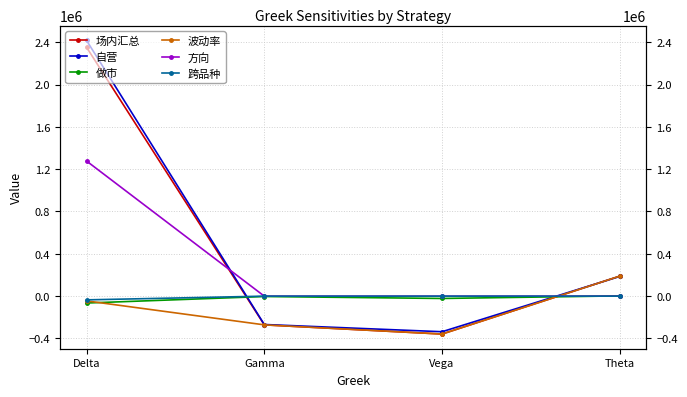

Which category has the highest value in the 自营 series?

Delta